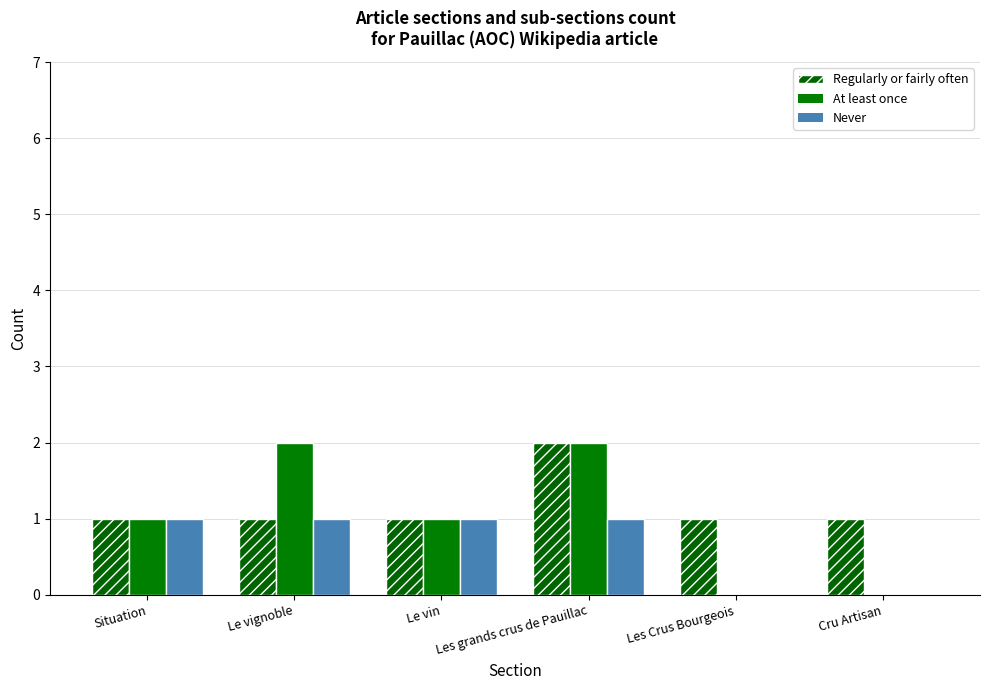

What is the label of the 3rd bar from the left?

Le vin